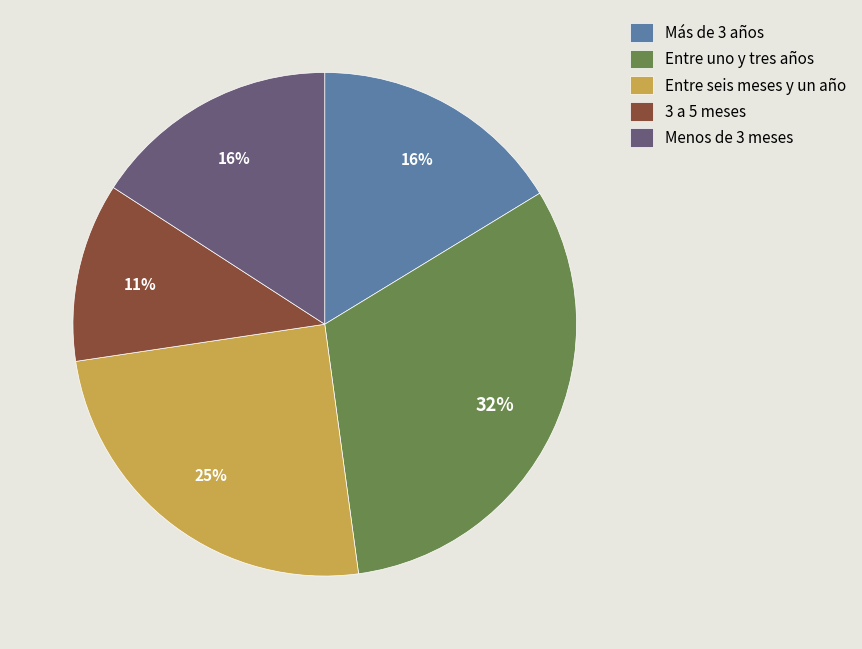

To the nearest percent, what is the average slice percentage?

20%